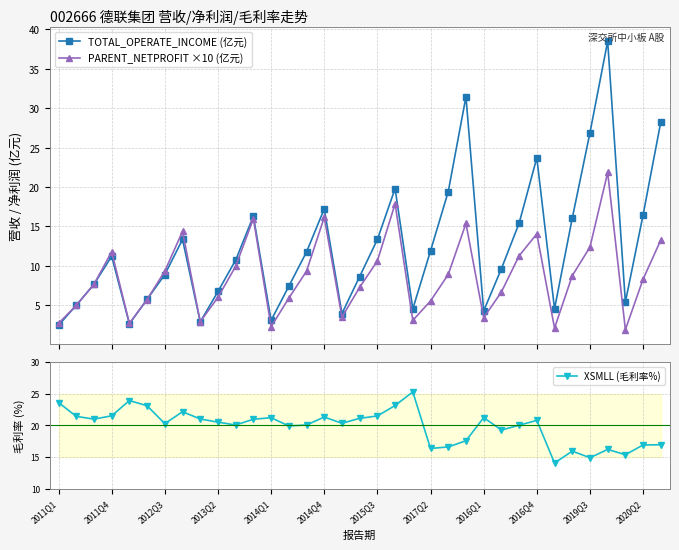

What is the maximum value for PARENT_NETPROFIT ×10 (亿元)?

21.8